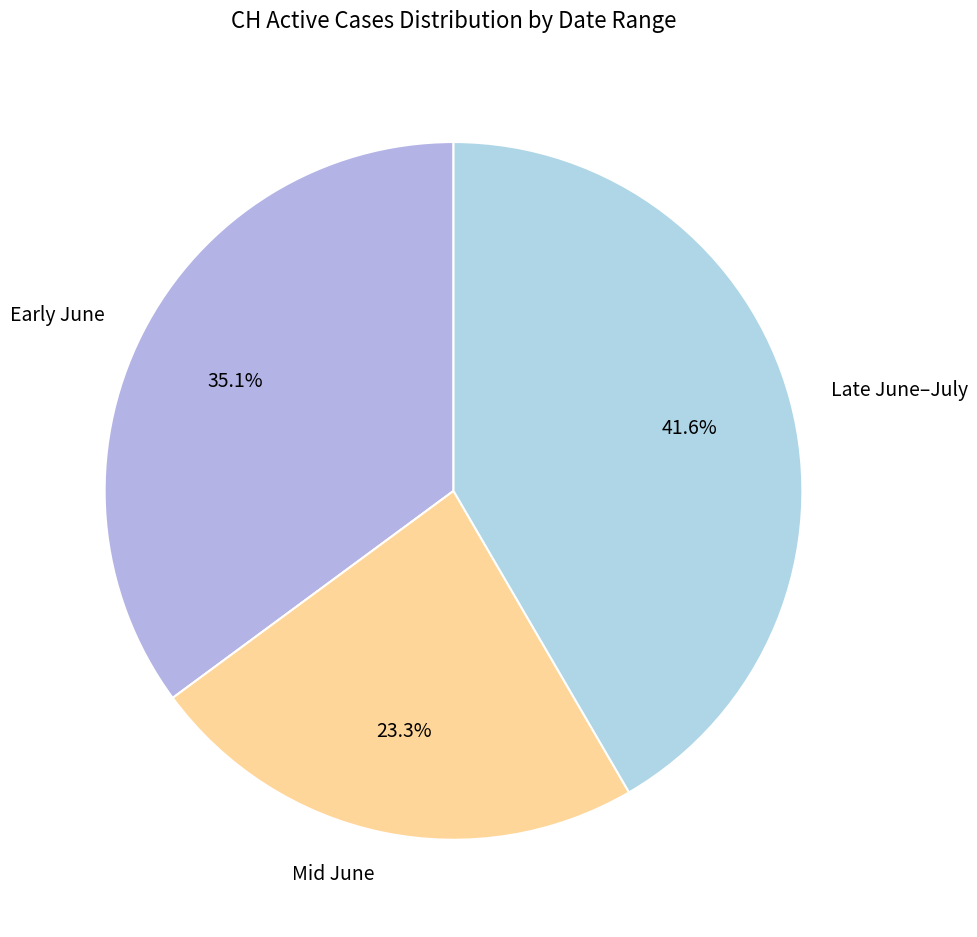

Which slice is the largest?

Late June–July